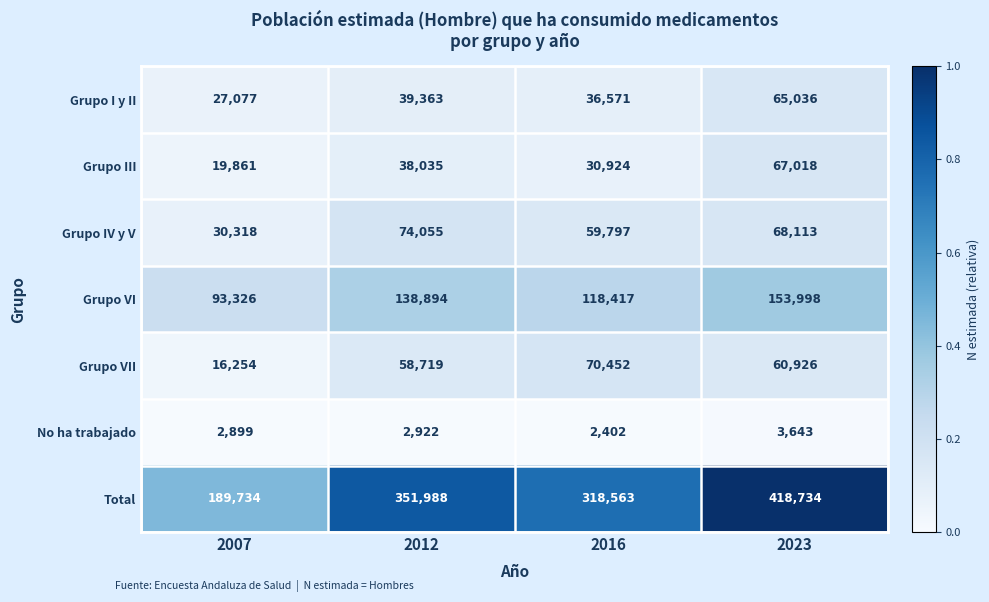

Rank the series by their maximum value, from highest to lowest.

Total, Grupo VI, Grupo IV y V, Grupo VII, Grupo III, Grupo I y II, No ha trabajado